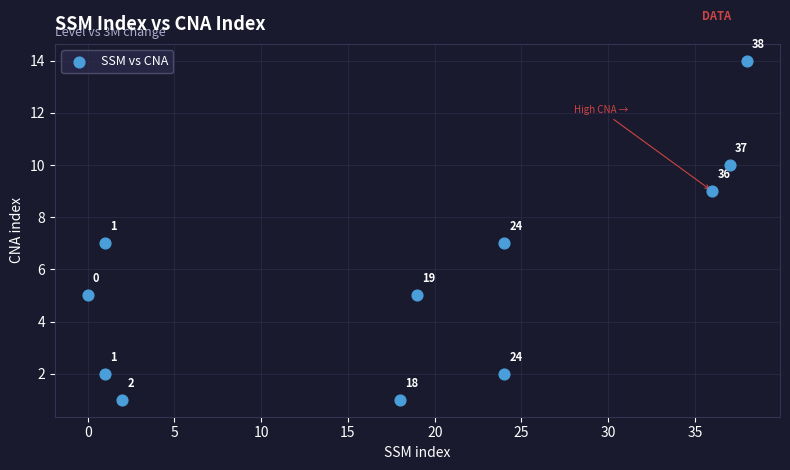

What is the range of Y values (max minus min)?

13